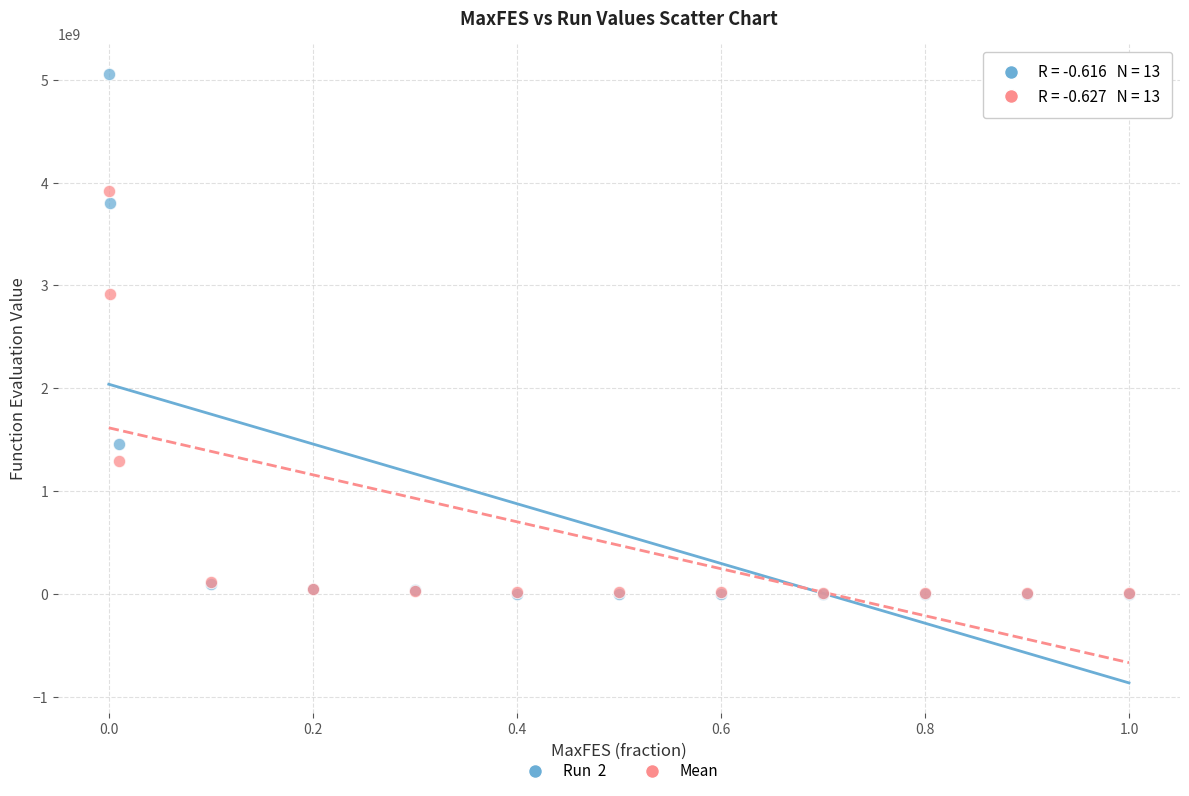

Across all series, what Y value is closest to 2526197624?

2917453004.8